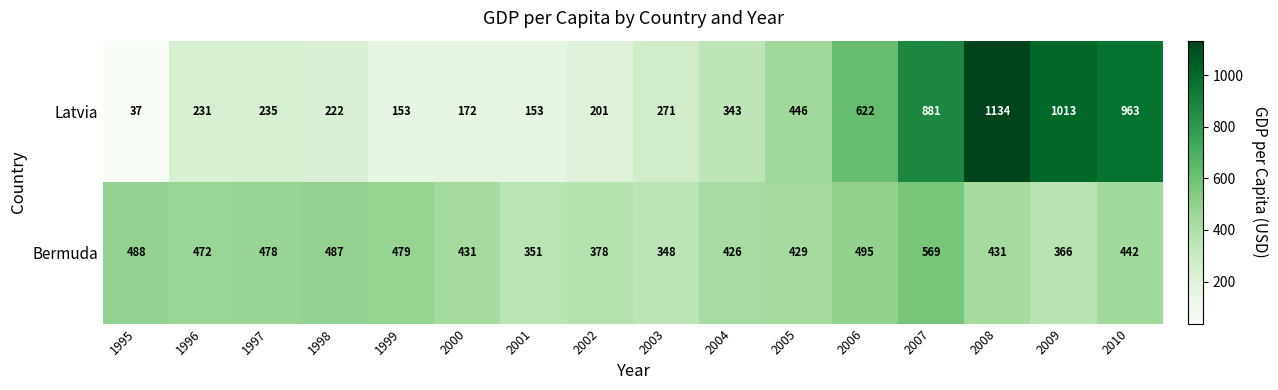

What is the difference between the second highest and minimum values in the Latvia series?

976